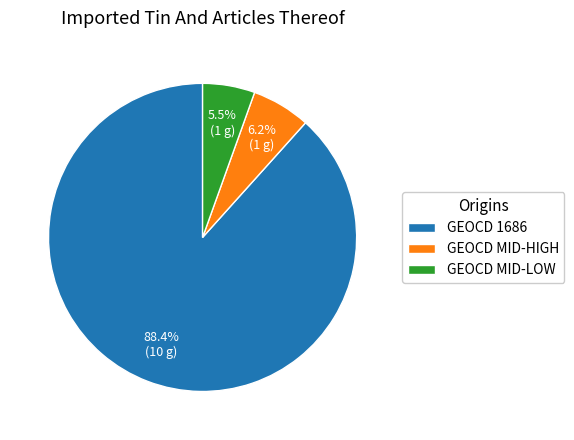

What is the largest slice in the pie chart?

GEOCD 1686